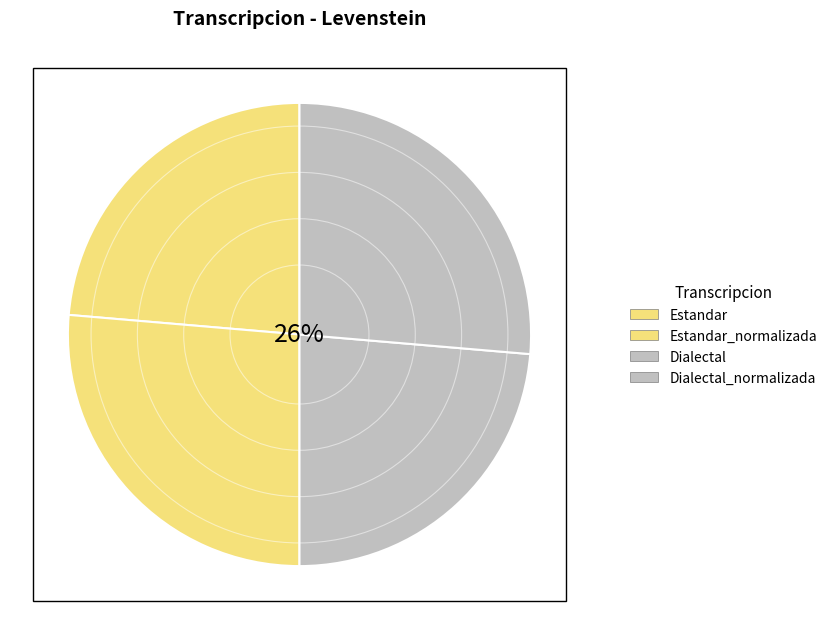

Is there any slice that represents more than half of the pie?

No